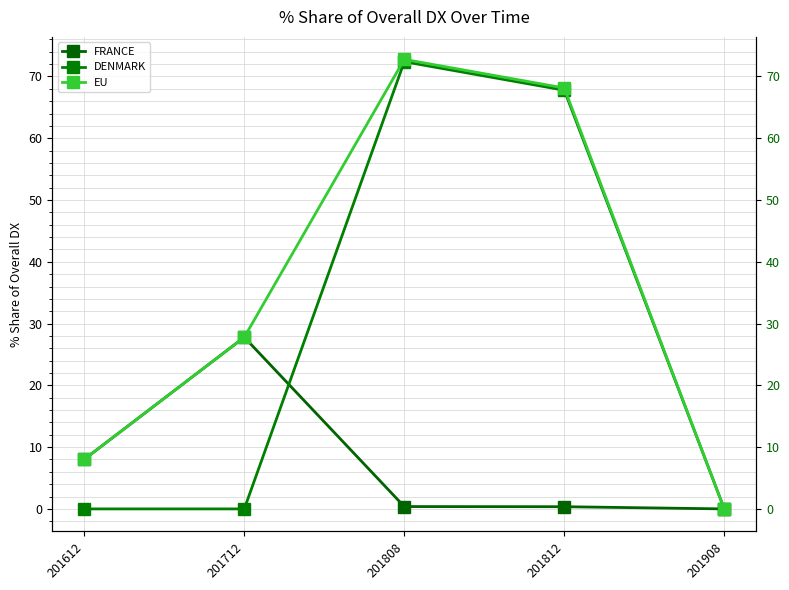

What is the sum of the EU values at 201612 and 201908?

8.0